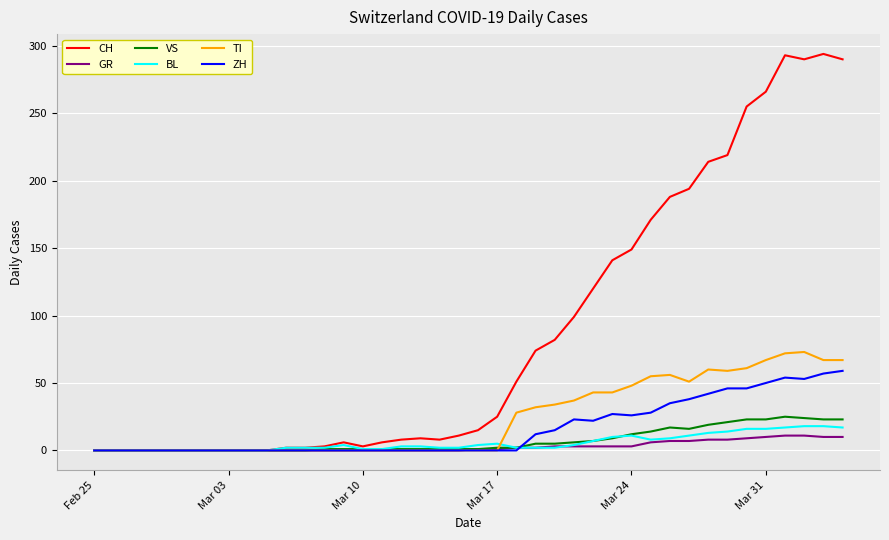

Which series has the largest total across all categories?

CH